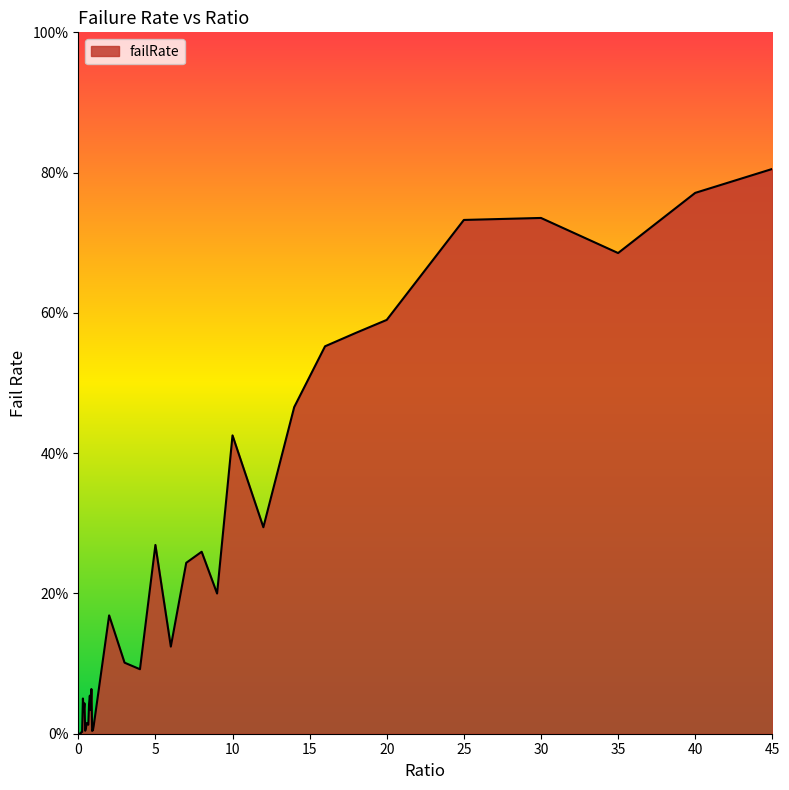

Reading left to right, transcribe all the data shown in this chart.

0.0	0.0	0.0	0.0	0.0	0.0	0.1	0.0	0.0	0.0	0.0	0.0	0.0	0.0	0.0	0.1	0.0	0.1	0.0	0.0	0.0	0.2	0.1	0.1	0.3	0.1	0.2	0.3	0.2	0.4	0.3	0.5	0.6	0.6	0.6	0.7	0.7	0.7	0.8	0.8